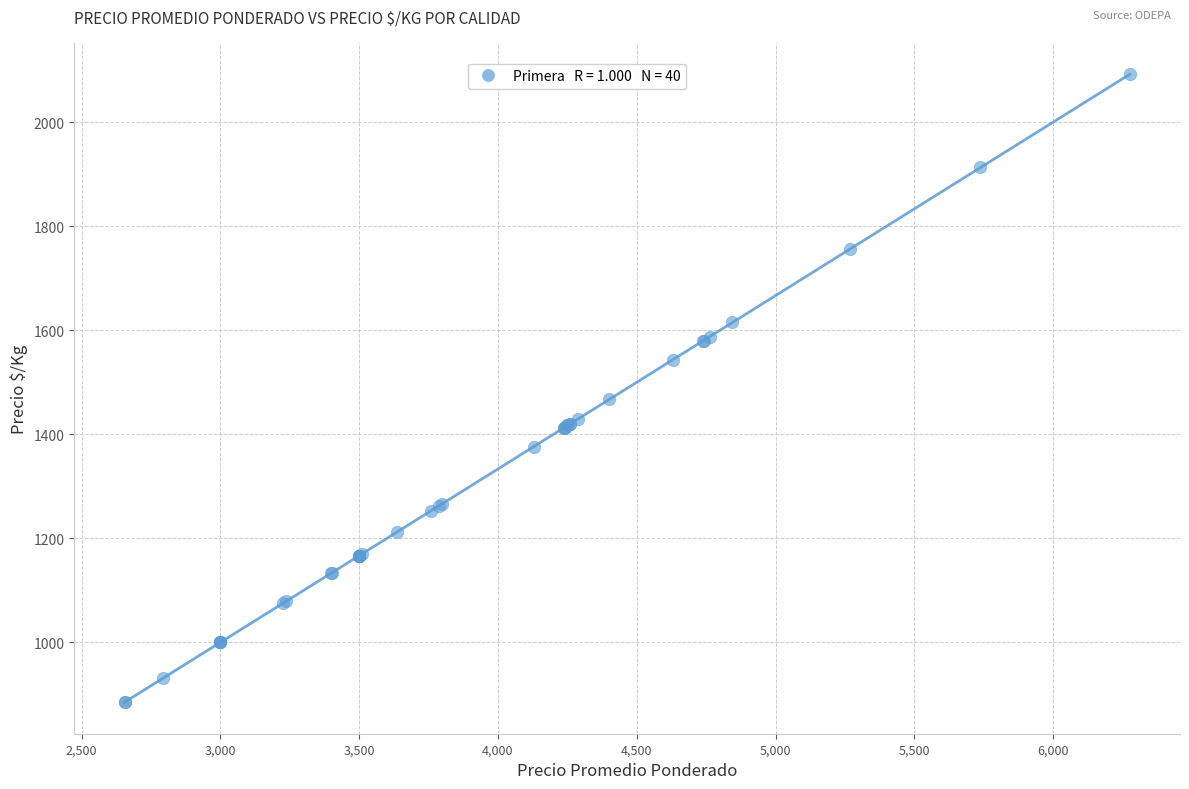

What Y value in the scatter plot is closest to 1488?

1467